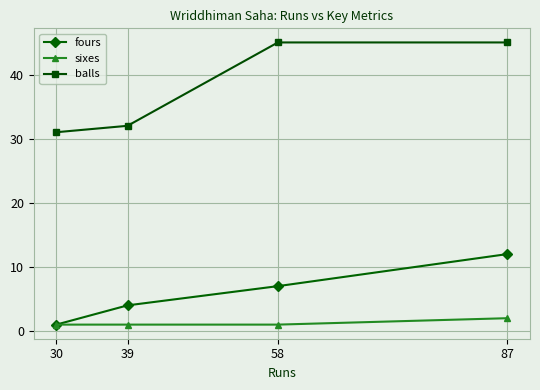

What is the value of the balls point at the 4th from the left?

45